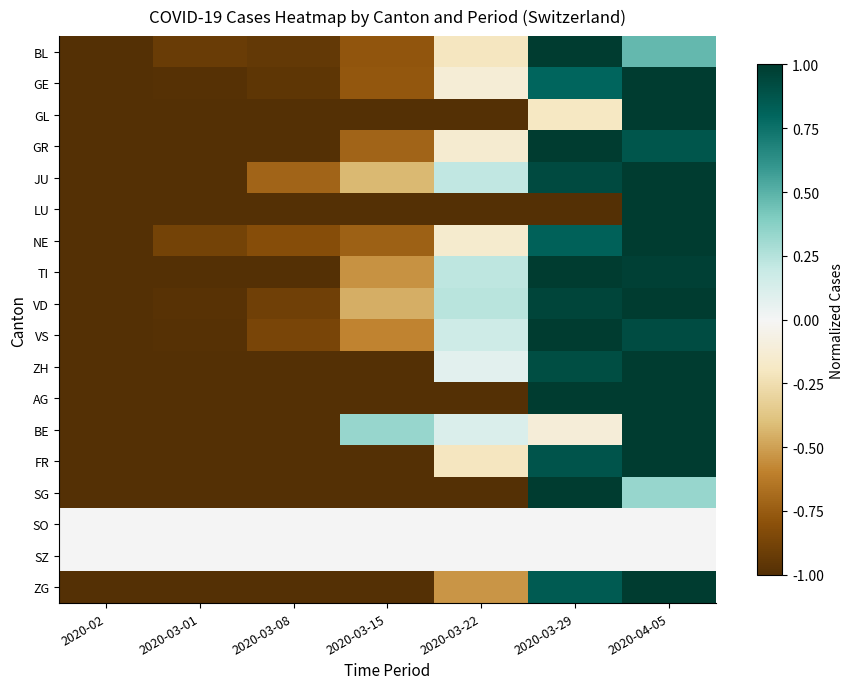

At 2020-03-01, list the series in order from smallest to largest.

GL, GR, JU, LU, TI, ZH, AG, BE, FR, SG, ZG, VS, GE, VD, BL, NE, SO, SZ